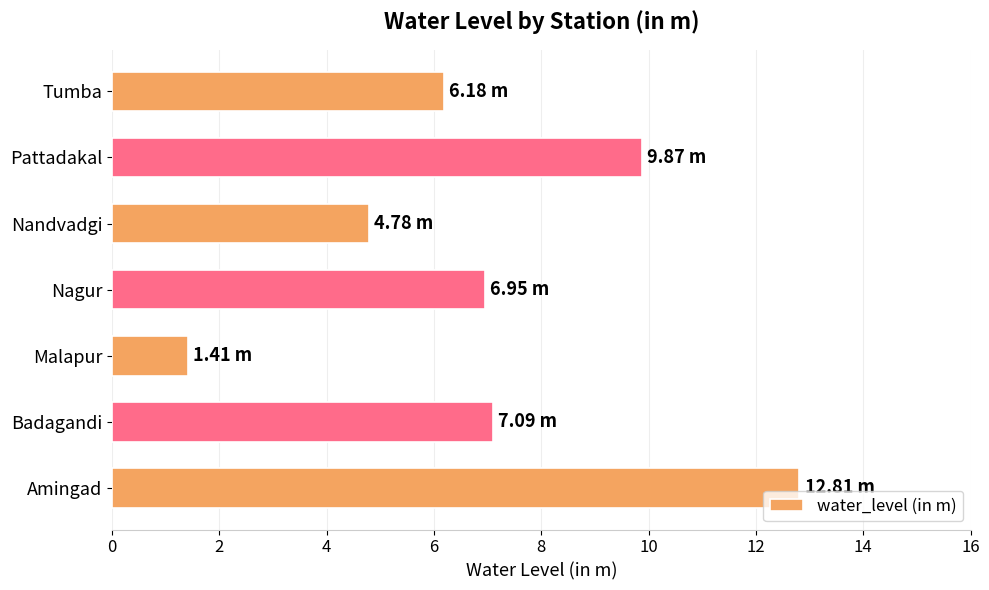

What is the average value?

7.0